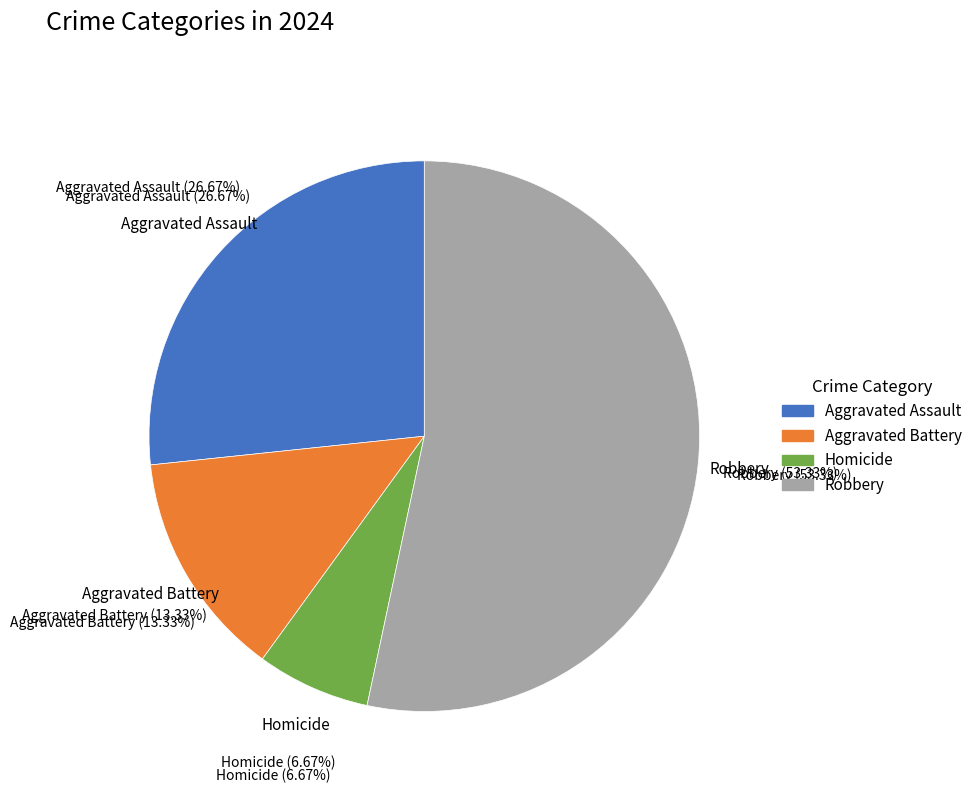

To the nearest percent, what percentage of the pie is Homicide?

7%